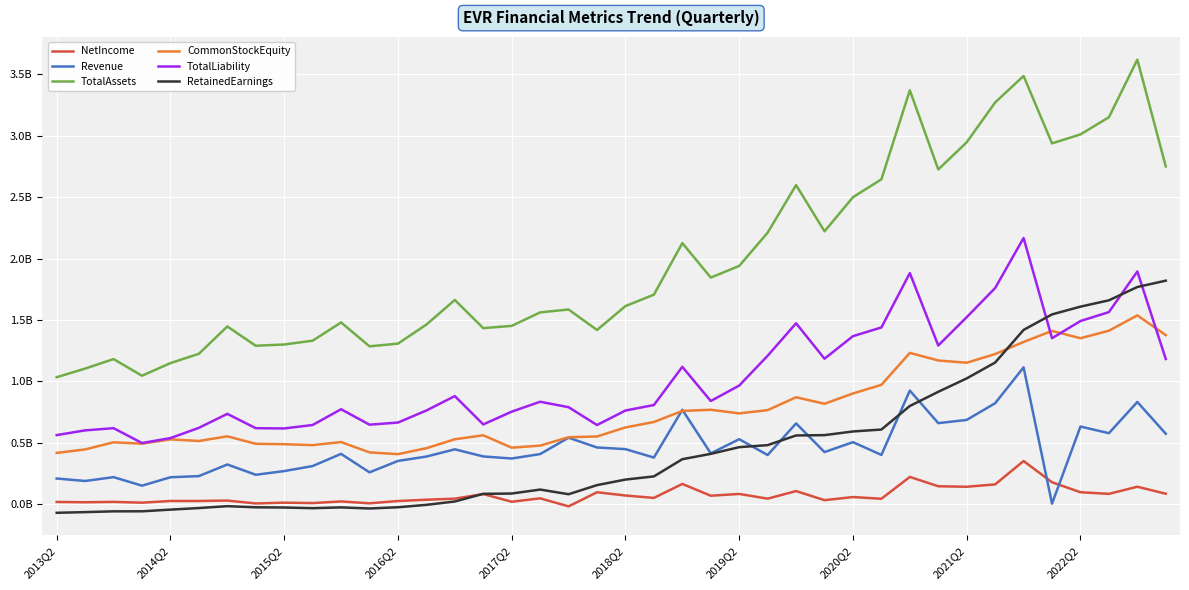

Which series has the largest total across all categories?

TotalAssets